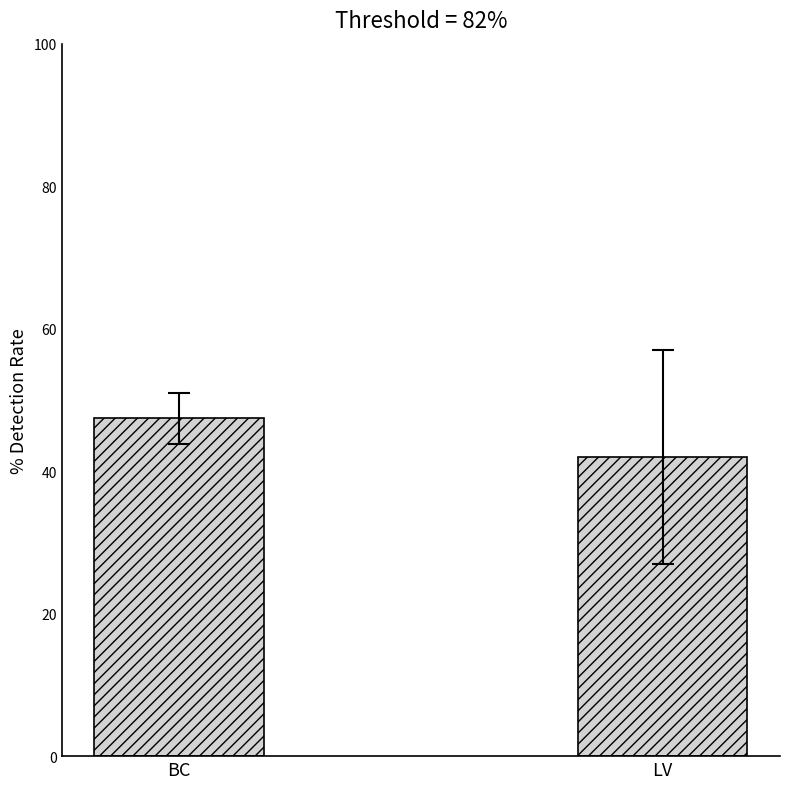

What is the average value?

44.7